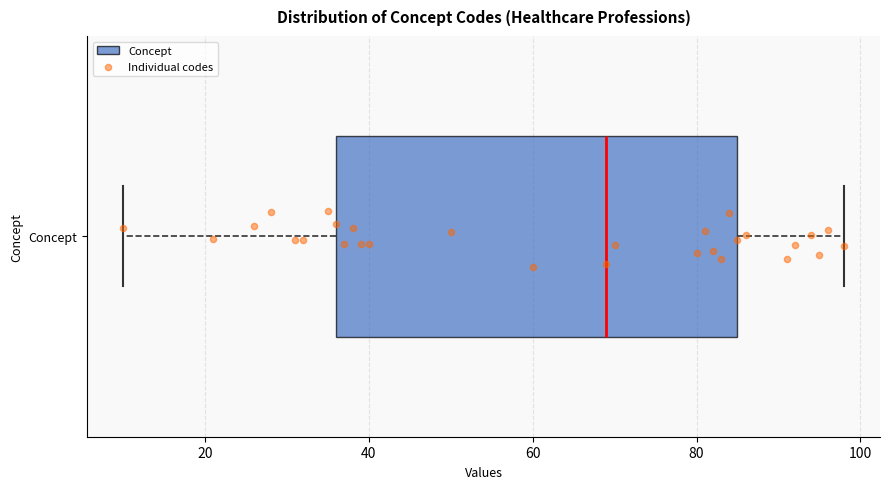

Read this box plot against the x-axis: the position of the median line, the range covered by the box, and the ends of both whiskers. The values are not printed on the chart, so give them approximately, as read against the axis.

median 70, box 36 to 86, whiskers 10 to 98